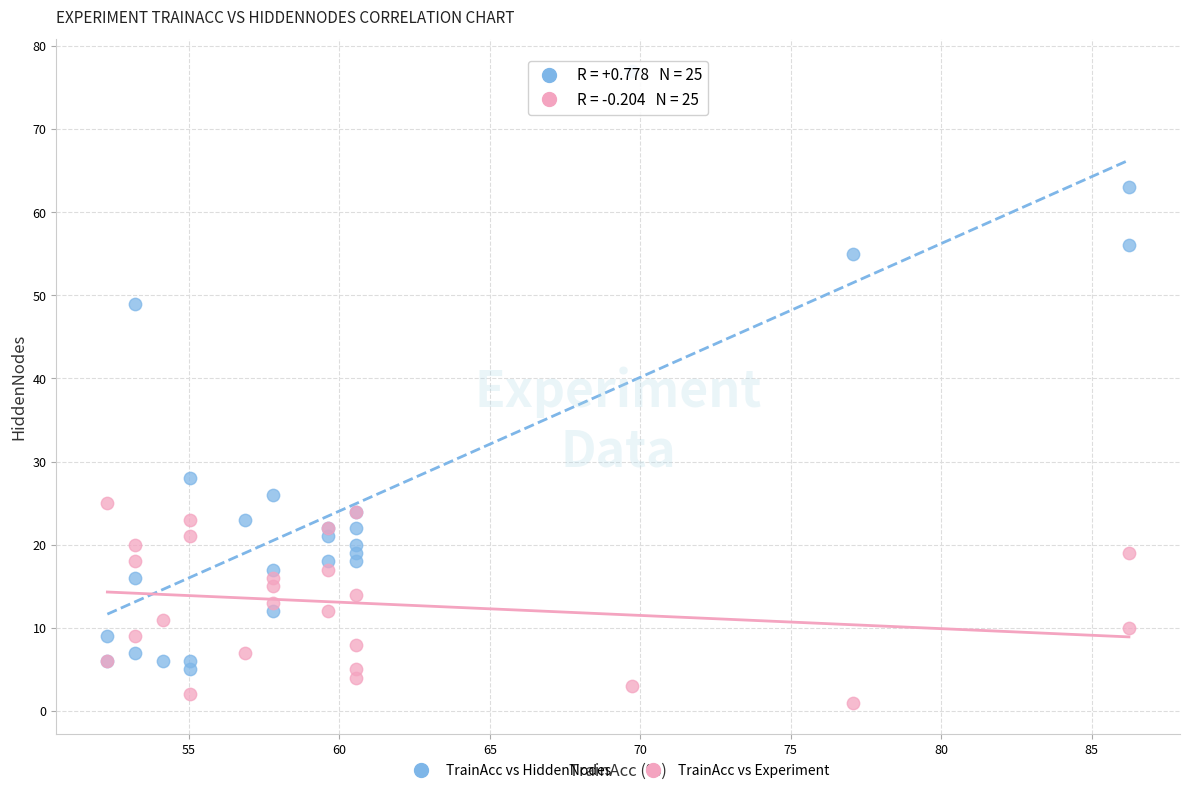

Across all series, what Y value is closest to 39?

49